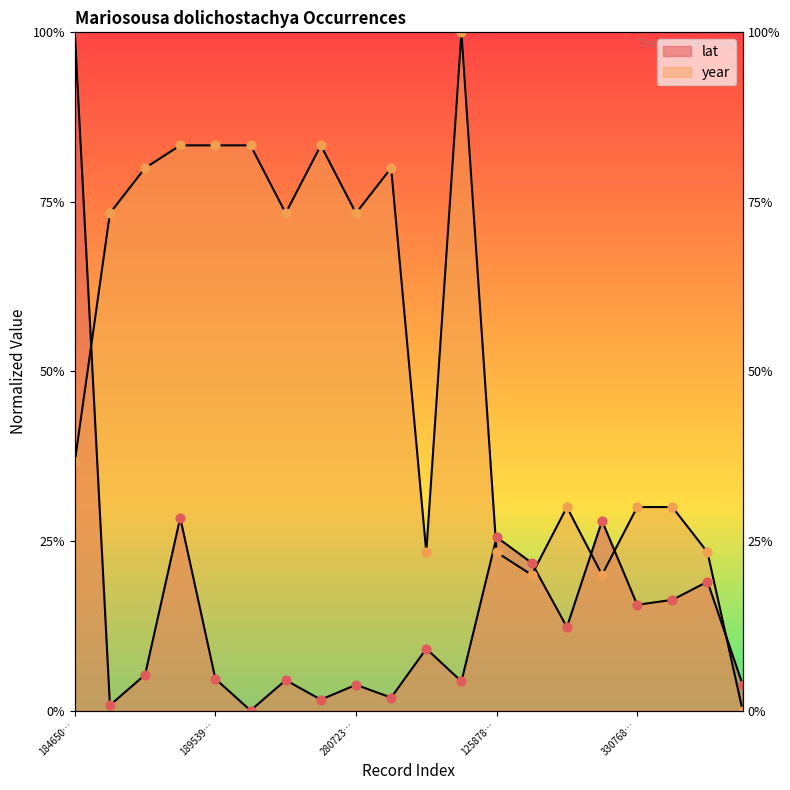

At how many categories does at least one series exceed 0?

20